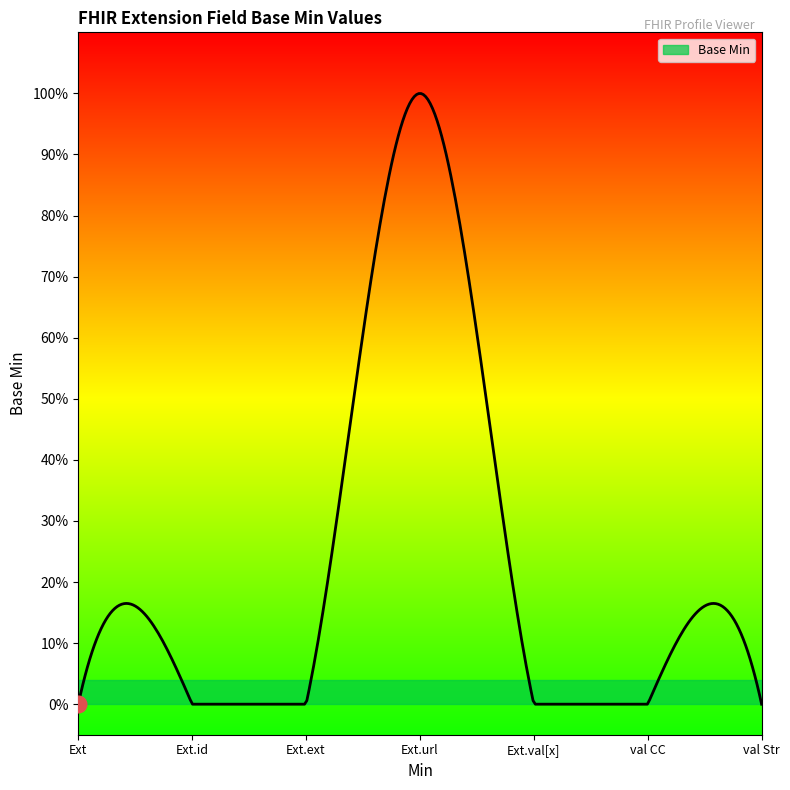

At which category does the data reach its first local peak?

Extension.url